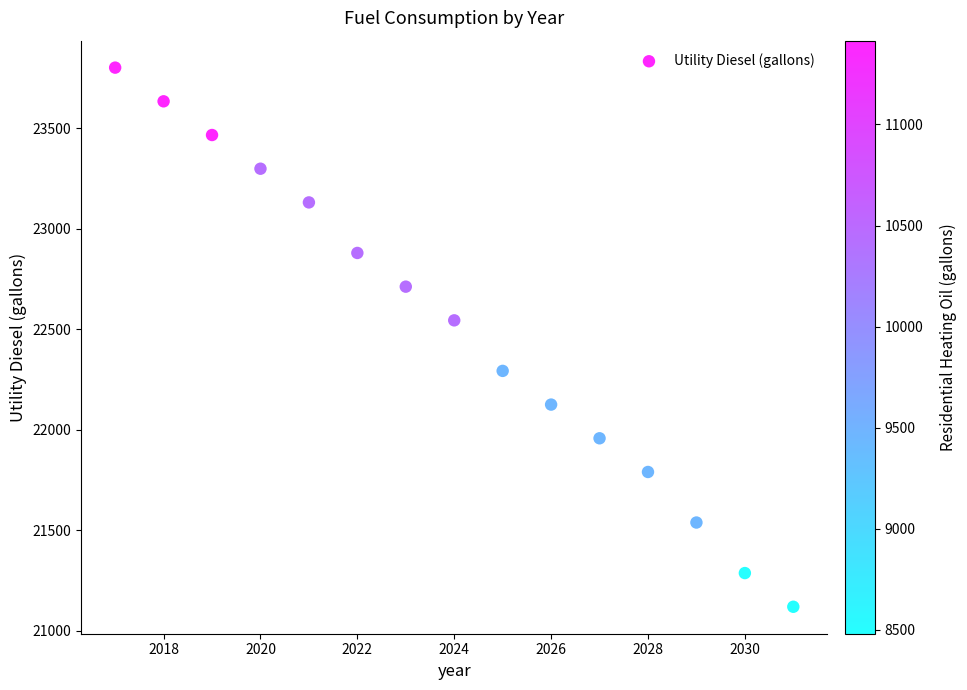

What is the range of X values (max minus min)?

14.0